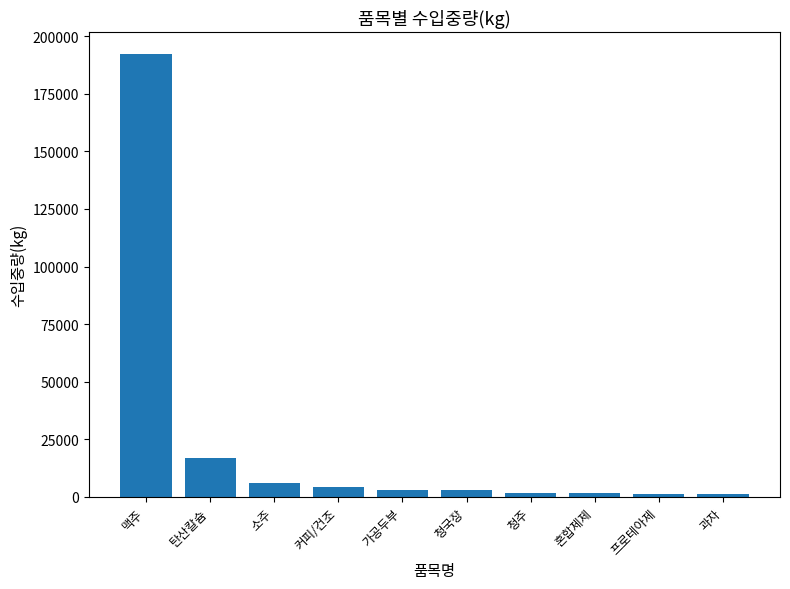

How many values are below 3069?

5